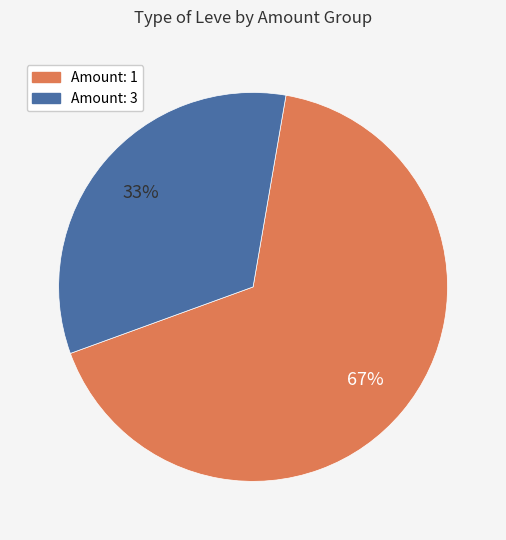

Does any single category account for the majority?

Yes